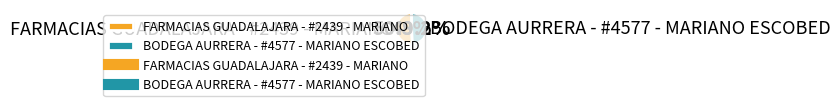

What percentage is the FARMACIAS GUADALAJARA - #2439 - MARIANO slice, to the nearest percent?

51%